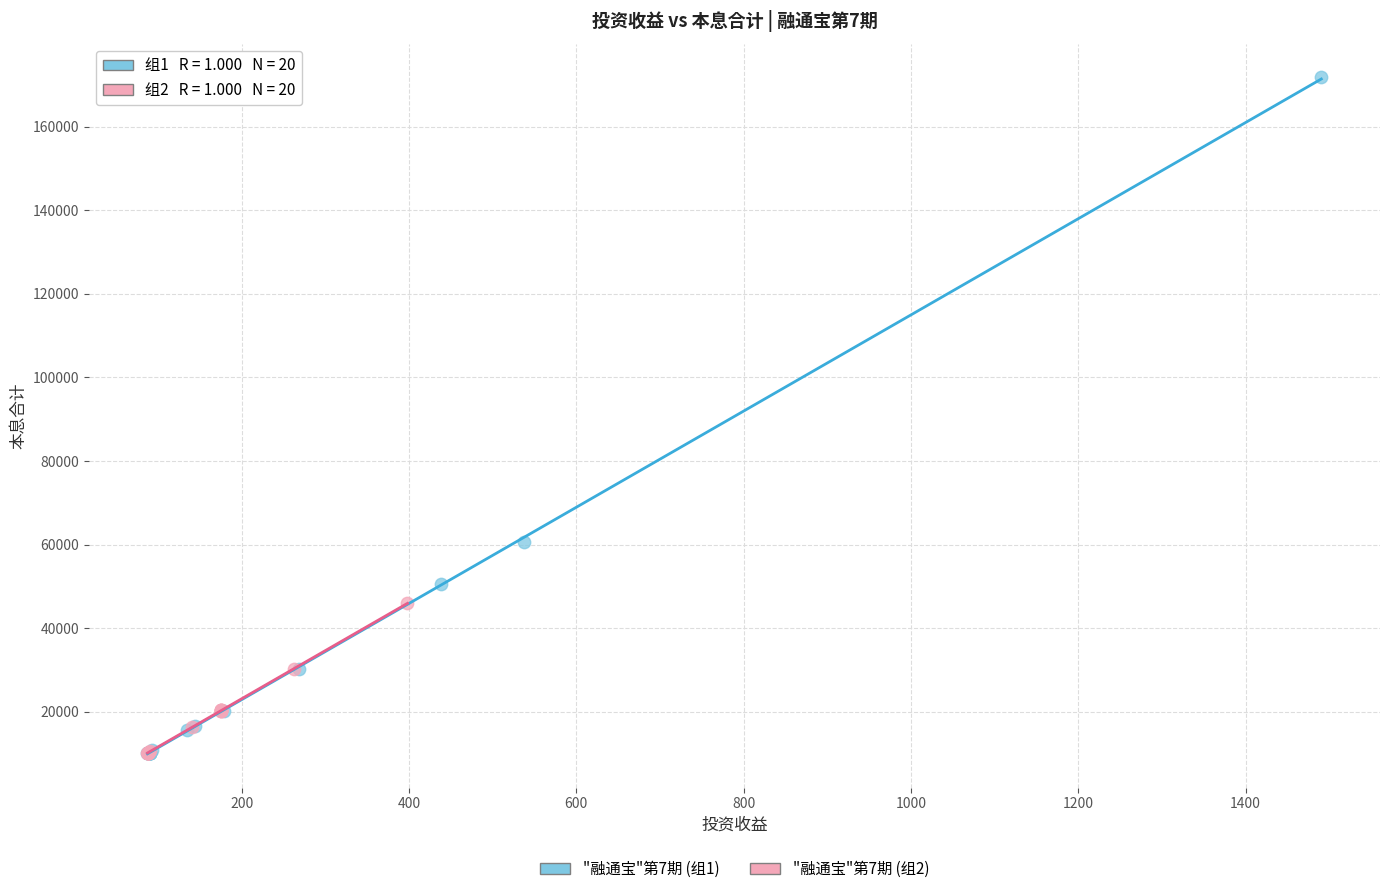

Which series has the widest spread of Y values?

"融通宝"第7期 (组1)